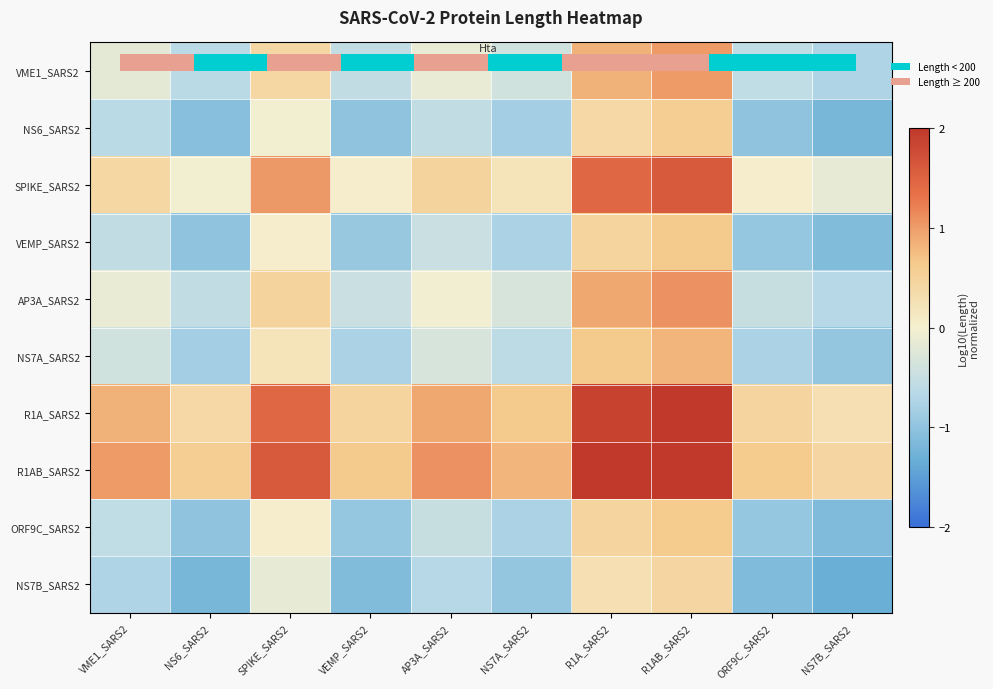

What is the difference between the maximum and second lowest values in the NS7B_SARS2 series?

1.6